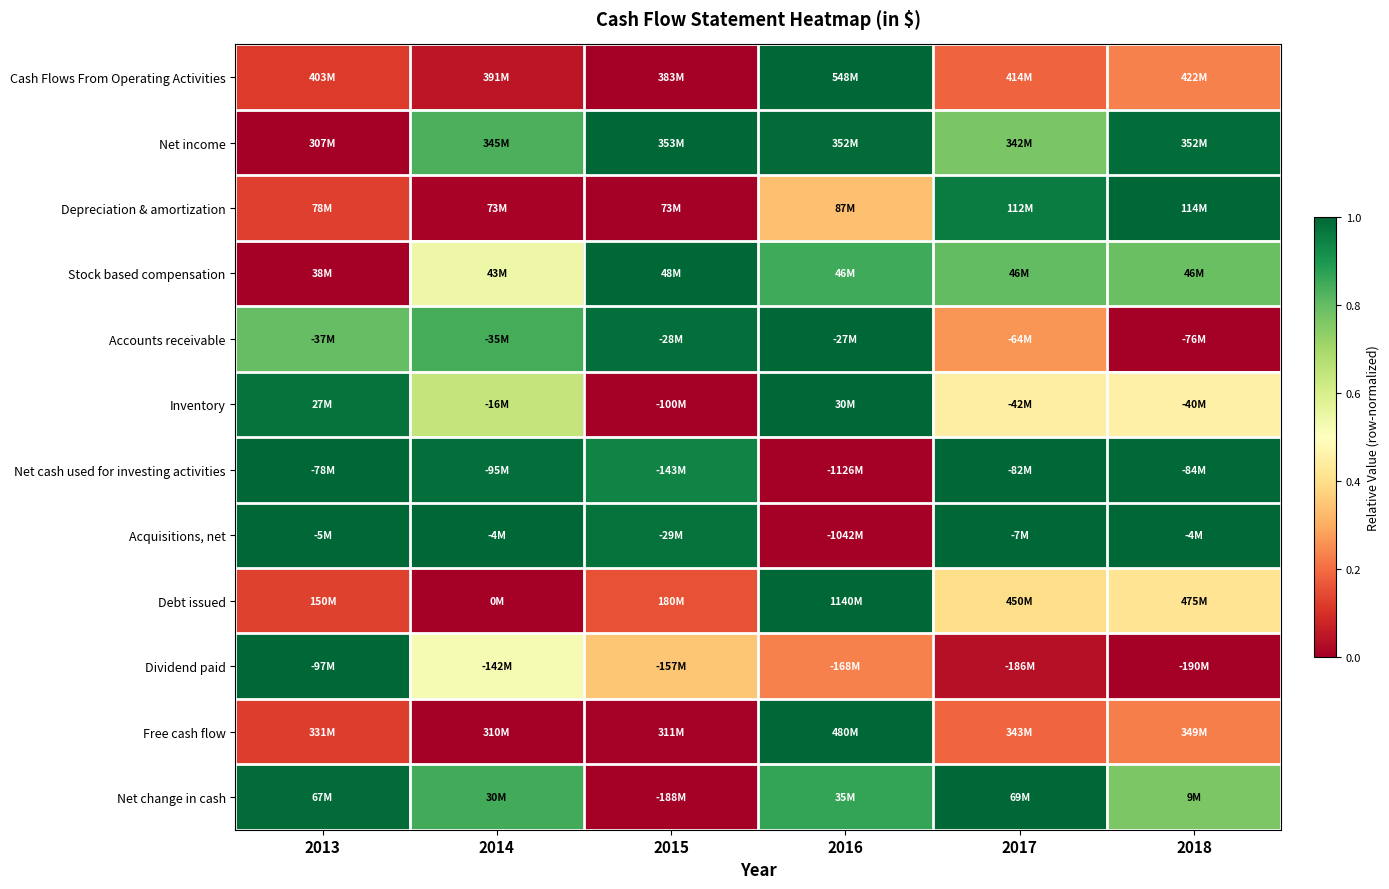

What is the total value across all series at 2018?

6.9